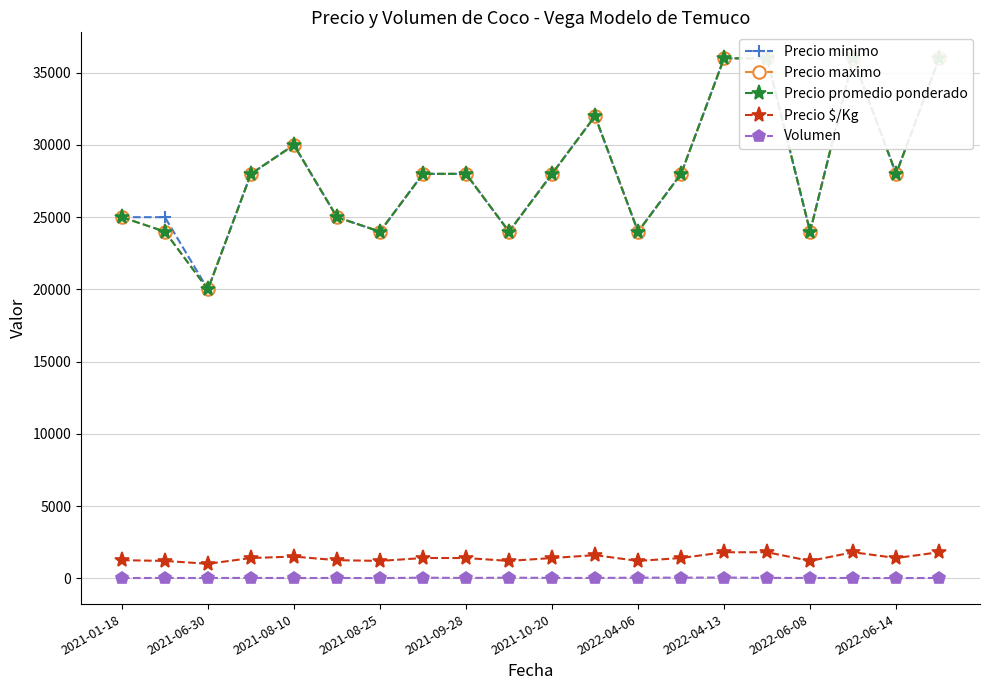

What is the highest value of the Precio $/Kg series?

1800